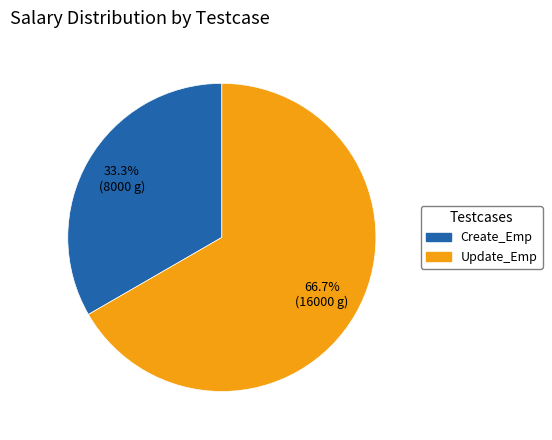

True or false: Create_Emp accounts for 43% of the total.

False